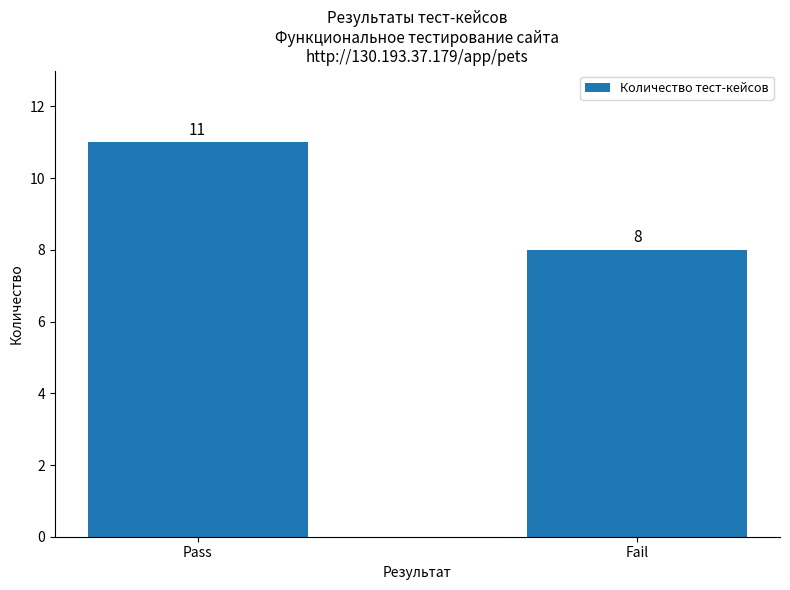

What is the difference between the maximum and minimum values?

3